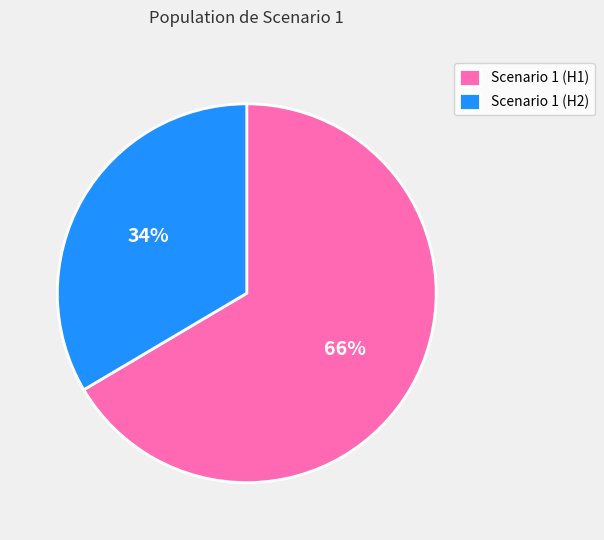

To the nearest percent, what is the combined percentage of Scenario 1 (H1) and Scenario 1 (H2)?

100%